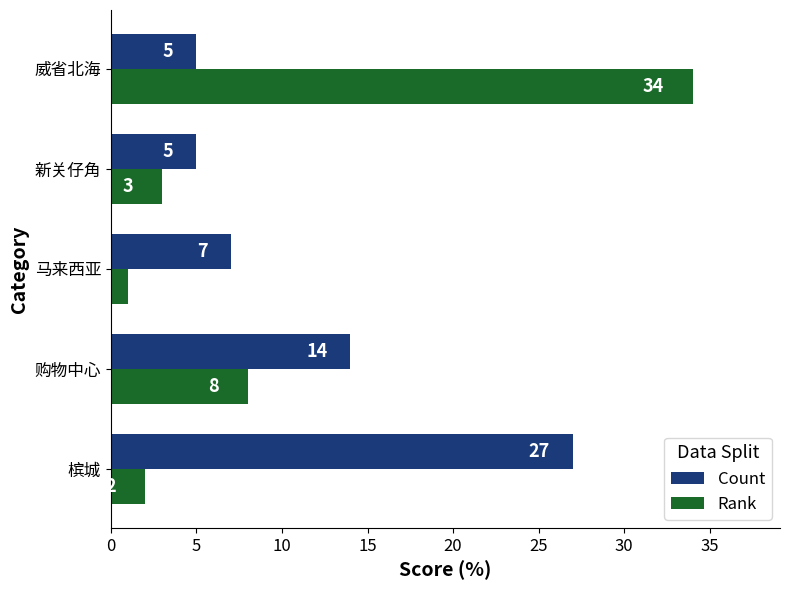

At which label is Rank closest to 17?

购物中心